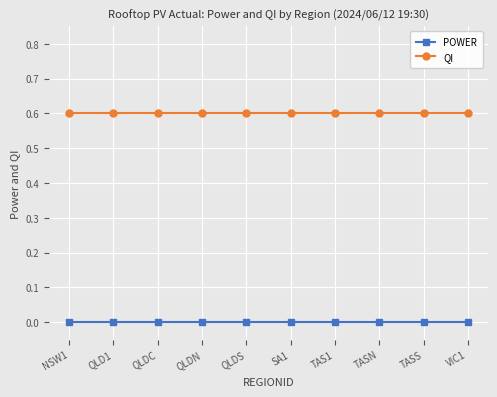

Count the number of categories in the chart.

10